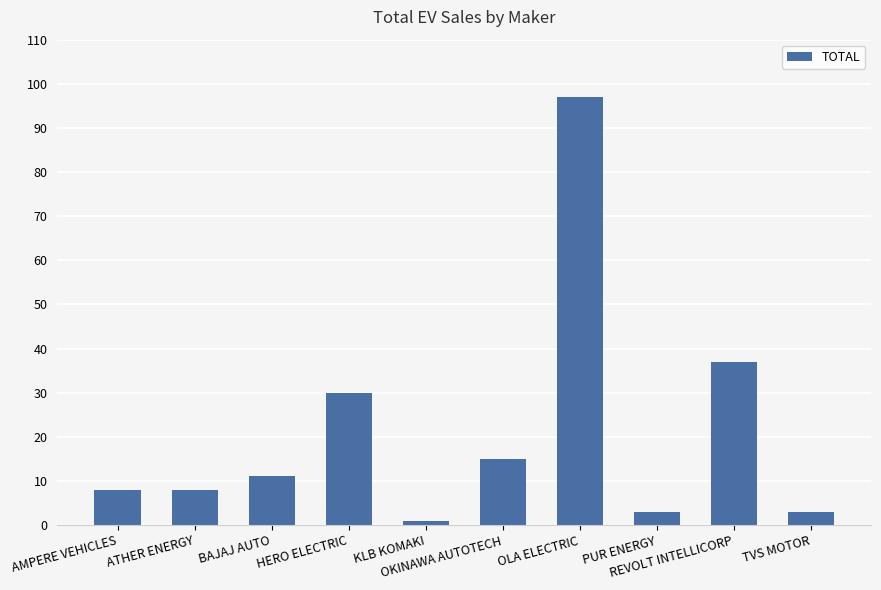

How many bars are there in total?

10